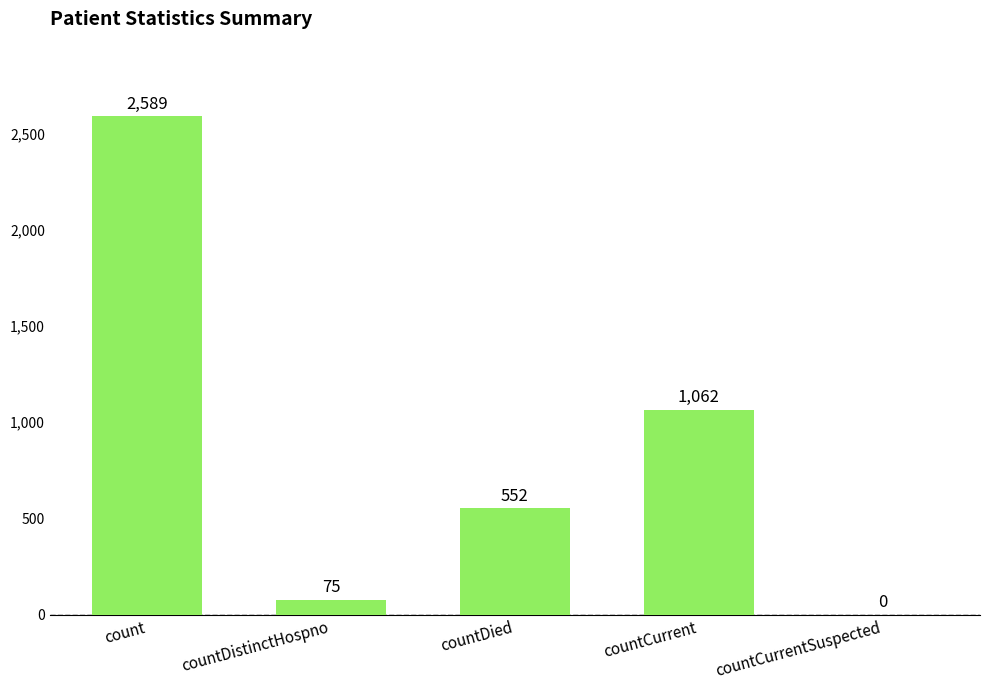

What is the change in value from countDistinctHospno to countDied?

+477